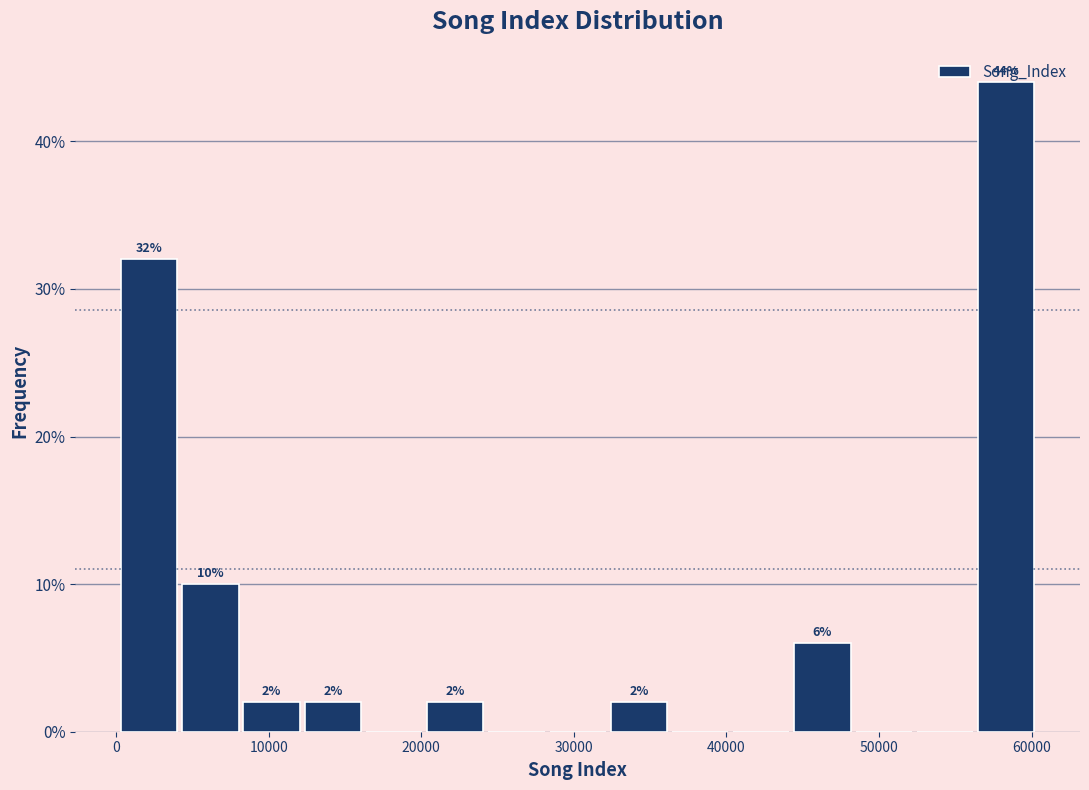

Which range on the x-axis has the tallest bar?

56000 to 60000